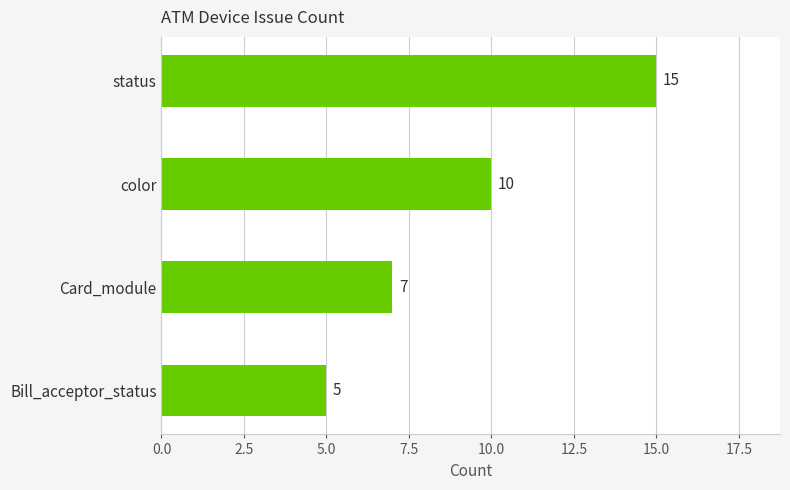

What value does the data have at Bill_acceptor_status?

5